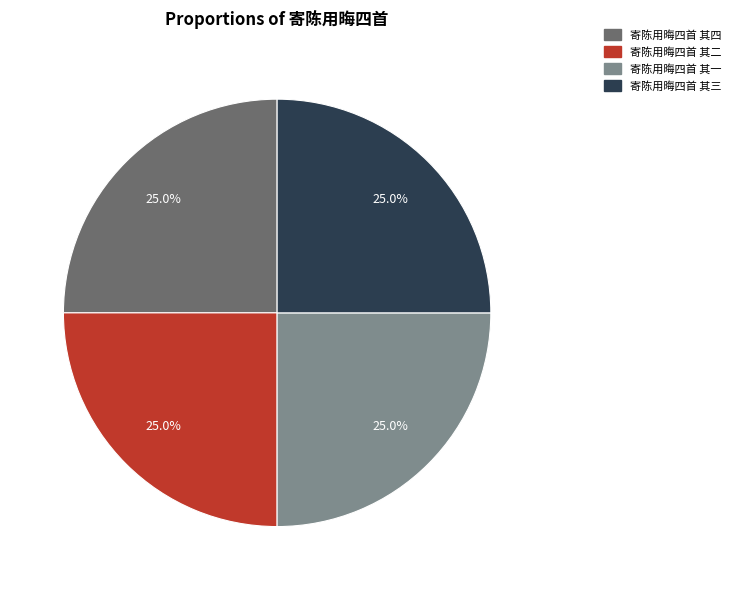

What portion of the pie excludes 寄陈用晦四首 其二?

75.0%